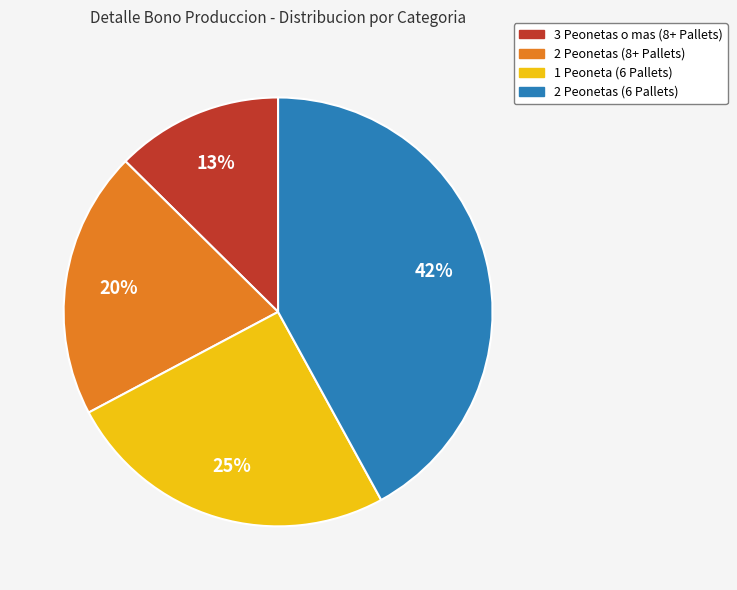

Count the number of slices in the pie.

4